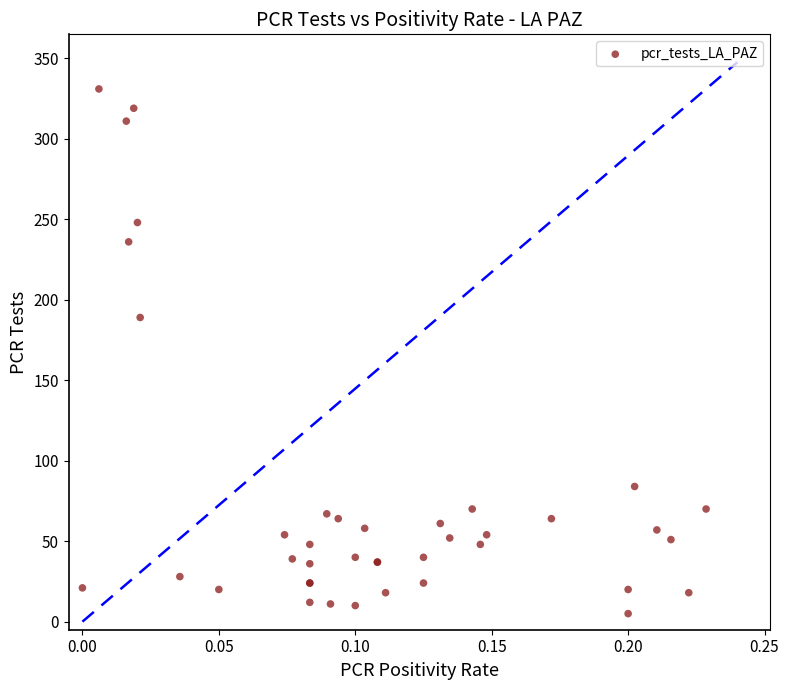

What Y value in the scatter plot is closest to 168?

189